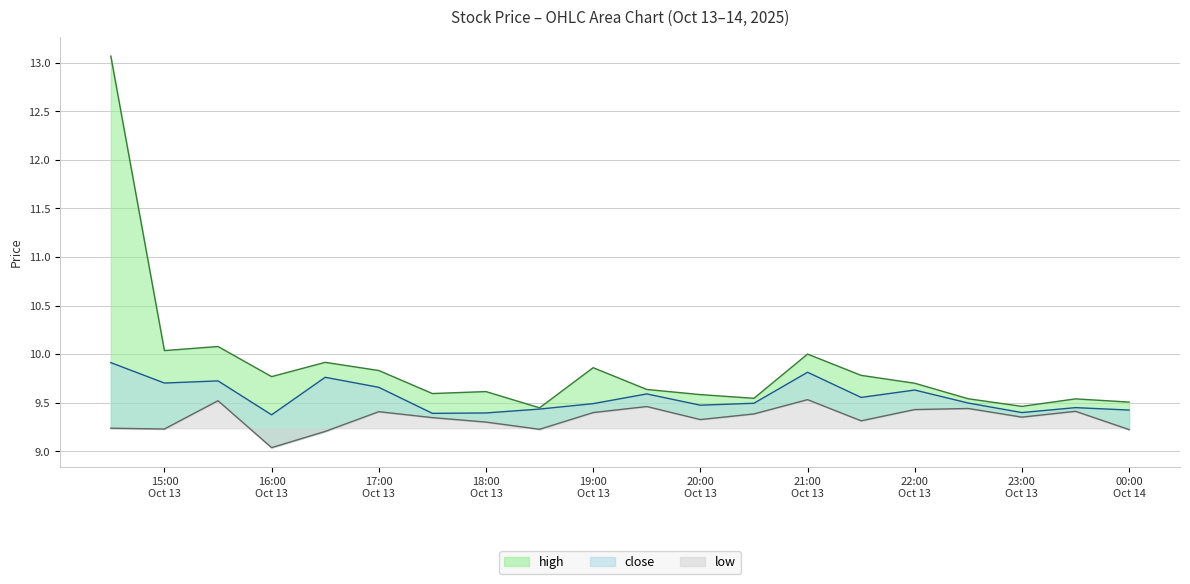

Reading left to right, what are all the values shown in this chart?

high: 13.1	10.0	10.1	9.8	9.9	9.8	9.6	9.6	9.4	9.9	9.6	9.6	9.5	10.0	9.8	9.7	9.5	9.5	9.5	9.5
close: 9.9	9.7	9.7	9.4	9.8	9.7	9.4	9.4	9.4	9.5	9.6	9.5	9.5	9.8	9.6	9.6	9.5	9.4	9.4	9.4
low: 9.2	9.2	9.5	9.0	9.2	9.4	9.3	9.3	9.2	9.4	9.5	9.3	9.4	9.5	9.3	9.4	9.4	9.4	9.4	9.2